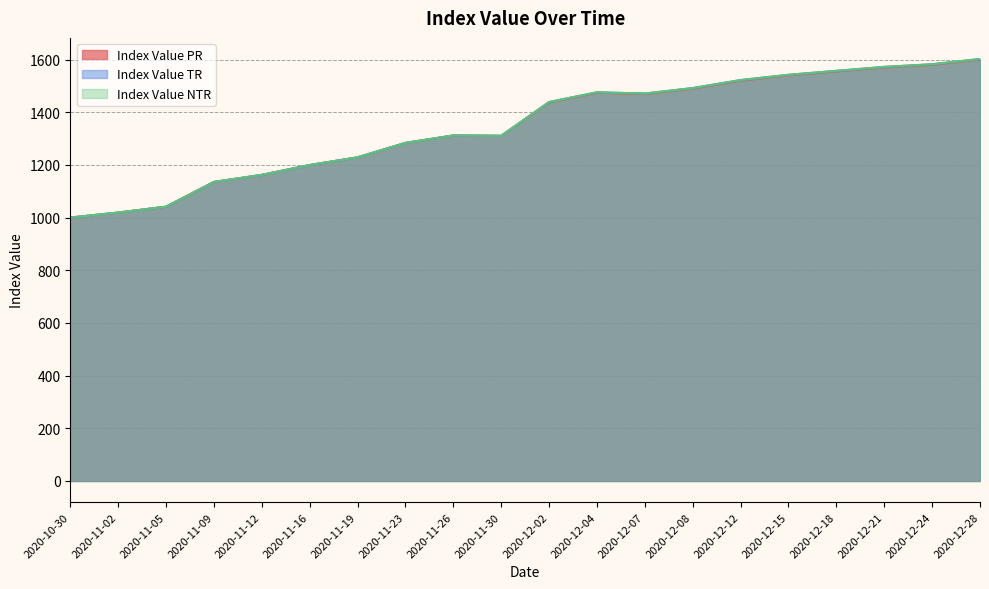

How many values in the Index Value TR series exceed 1438?

10